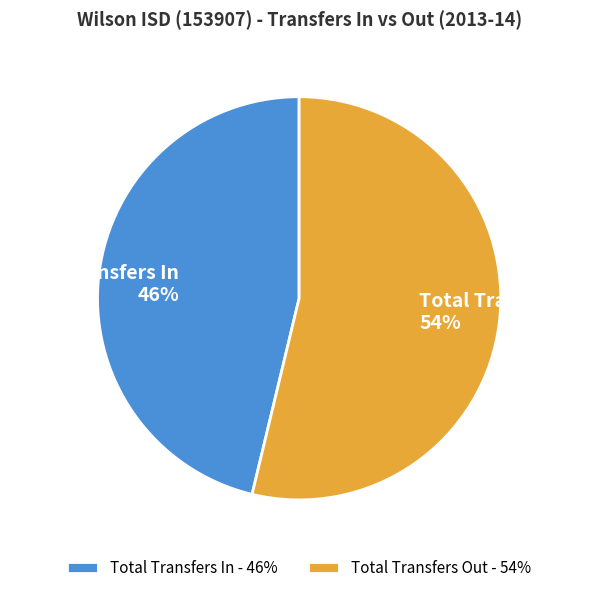

Combined, do Total Transfers Out and Total Transfers In account for over 50%?

Yes